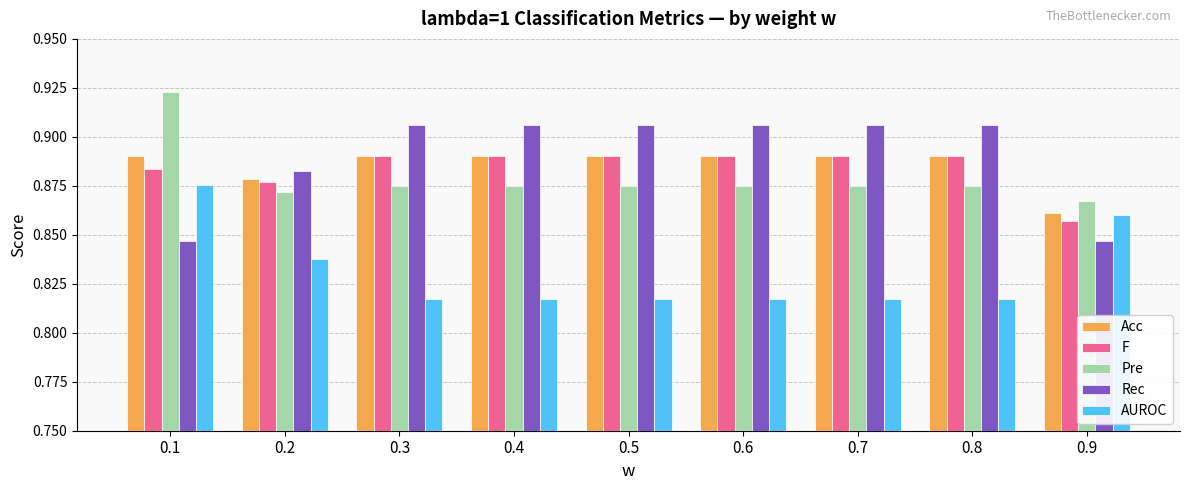

What is the sum of all Pre values?

7.9